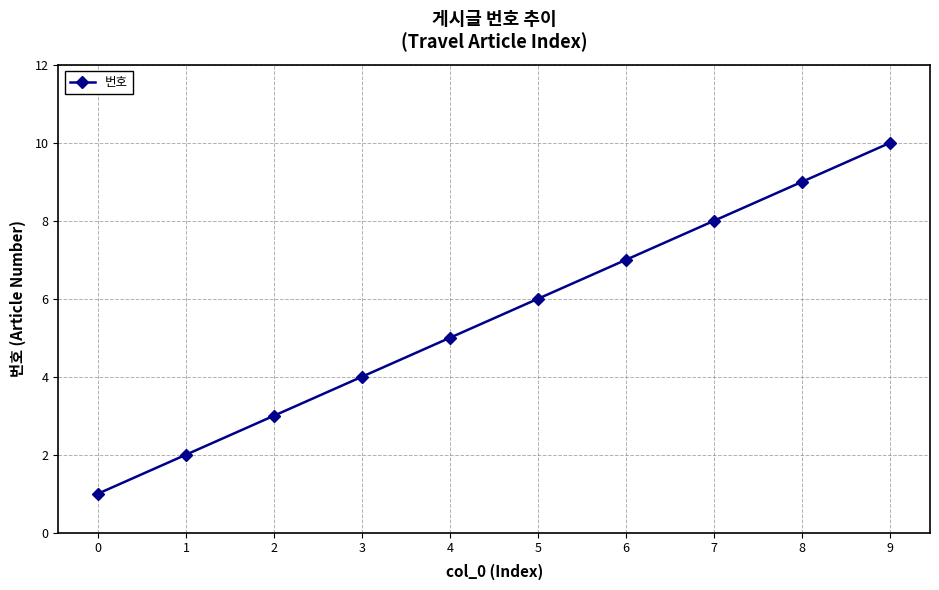

How many lines are shown in the chart?

1